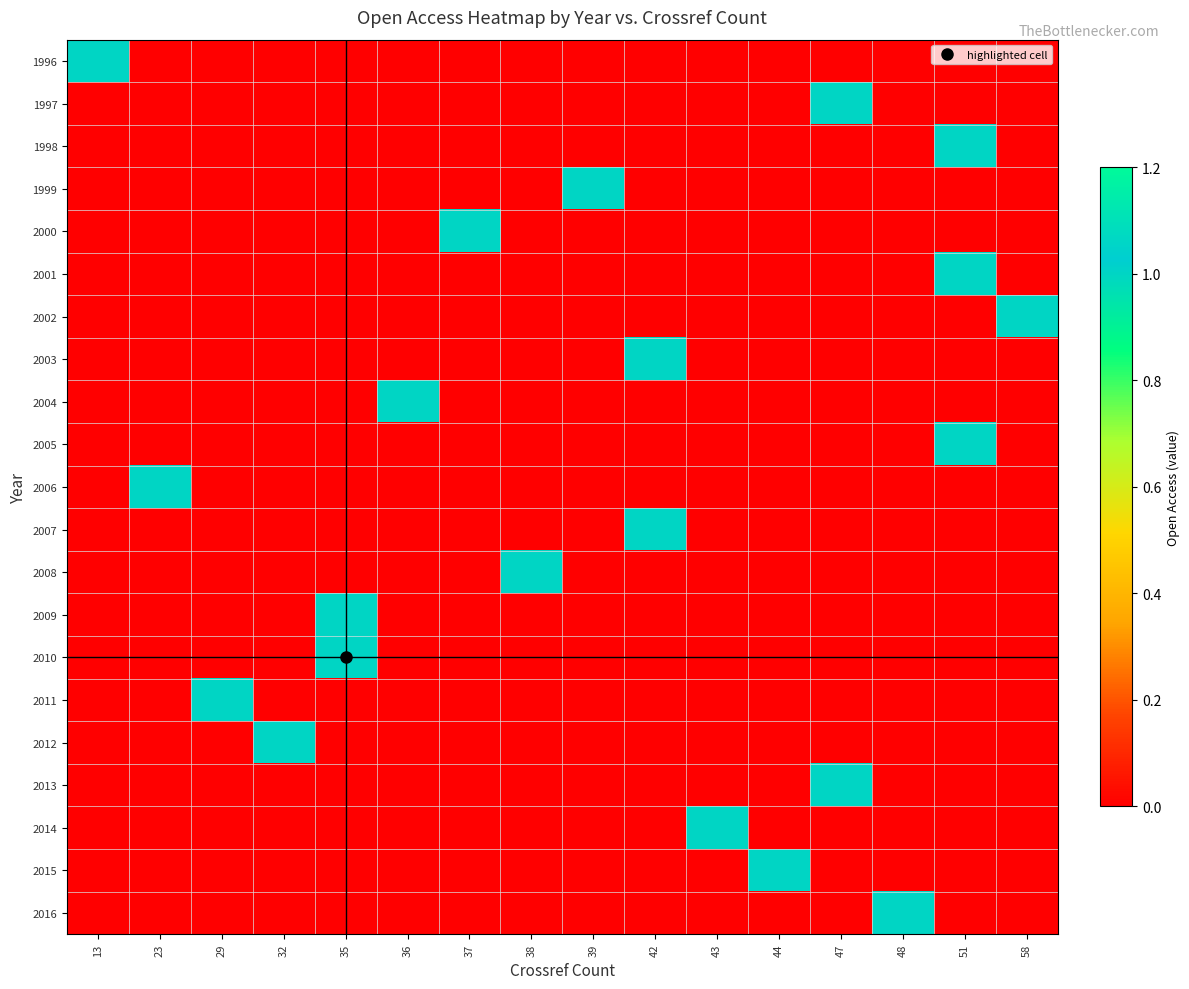

Reading left to right, list all the values displayed in this chart.

1996: 13=1	23=0	29=0	32=0	35=0	36=0	37=0	38=0	39=0	42=0	43=0	44=0	47=0	48=0	51=0	58=0
1997: 13=0	23=0	29=0	32=0	35=0	36=0	37=0	38=0	39=0	42=0	43=0	44=0	47=1	48=0	51=0	58=0
1998: 13=0	23=0	29=0	32=0	35=0	36=0	37=0	38=0	39=0	42=0	43=0	44=0	47=0	48=0	51=1	58=0
1999: 13=0	23=0	29=0	32=0	35=0	36=0	37=0	38=0	39=1	42=0	43=0	44=0	47=0	48=0	51=0	58=0
2000: 13=0	23=0	29=0	32=0	35=0	36=0	37=1	38=0	39=0	42=0	43=0	44=0	47=0	48=0	51=0	58=0
2001: 13=0	23=0	29=0	32=0	35=0	36=0	37=0	38=0	39=0	42=0	43=0	44=0	47=0	48=0	51=1	58=0
2002: 13=0	23=0	29=0	32=0	35=0	36=0	37=0	38=0	39=0	42=0	43=0	44=0	47=0	48=0	51=0	58=1
2003: 13=0	23=0	29=0	32=0	35=0	36=0	37=0	38=0	39=0	42=1	43=0	44=0	47=0	48=0	51=0	58=0
2004: 13=0	23=0	29=0	32=0	35=0	36=1	37=0	38=0	39=0	42=0	43=0	44=0	47=0	48=0	51=0	58=0
2005: 13=0	23=0	29=0	32=0	35=0	36=0	37=0	38=0	39=0	42=0	43=0	44=0	47=0	48=0	51=1	58=0
2006: 13=0	23=1	29=0	32=0	35=0	36=0	37=0	38=0	39=0	42=0	43=0	44=0	47=0	48=0	51=0	58=0
2007: 13=0	23=0	29=0	32=0	35=0	36=0	37=0	38=0	39=0	42=1	43=0	44=0	47=0	48=0	51=0	58=0
2008: 13=0	23=0	29=0	32=0	35=0	36=0	37=0	38=1	39=0	42=0	43=0	44=0	47=0	48=0	51=0	58=0
2009: 13=0	23=0	29=0	32=0	35=1	36=0	37=0	38=0	39=0	42=0	43=0	44=0	47=0	48=0	51=0	58=0
2010: 13=0	23=0	29=0	32=0	35=1	36=0	37=0	38=0	39=0	42=0	43=0	44=0	47=0	48=0	51=0	58=0
2011: 13=0	23=0	29=1	32=0	35=0	36=0	37=0	38=0	39=0	42=0	43=0	44=0	47=0	48=0	51=0	58=0
2012: 13=0	23=0	29=0	32=1	35=0	36=0	37=0	38=0	39=0	42=0	43=0	44=0	47=0	48=0	51=0	58=0
2013: 13=0	23=0	29=0	32=0	35=0	36=0	37=0	38=0	39=0	42=0	43=0	44=0	47=1	48=0	51=0	58=0
2014: 13=0	23=0	29=0	32=0	35=0	36=0	37=0	38=0	39=0	42=0	43=1	44=0	47=0	48=0	51=0	58=0
2015: 13=0	23=0	29=0	32=0	35=0	36=0	37=0	38=0	39=0	42=0	43=0	44=1	47=0	48=0	51=0	58=0
2016: 13=0	23=0	29=0	32=0	35=0	36=0	37=0	38=0	39=0	42=0	43=0	44=0	47=0	48=1	51=0	58=0